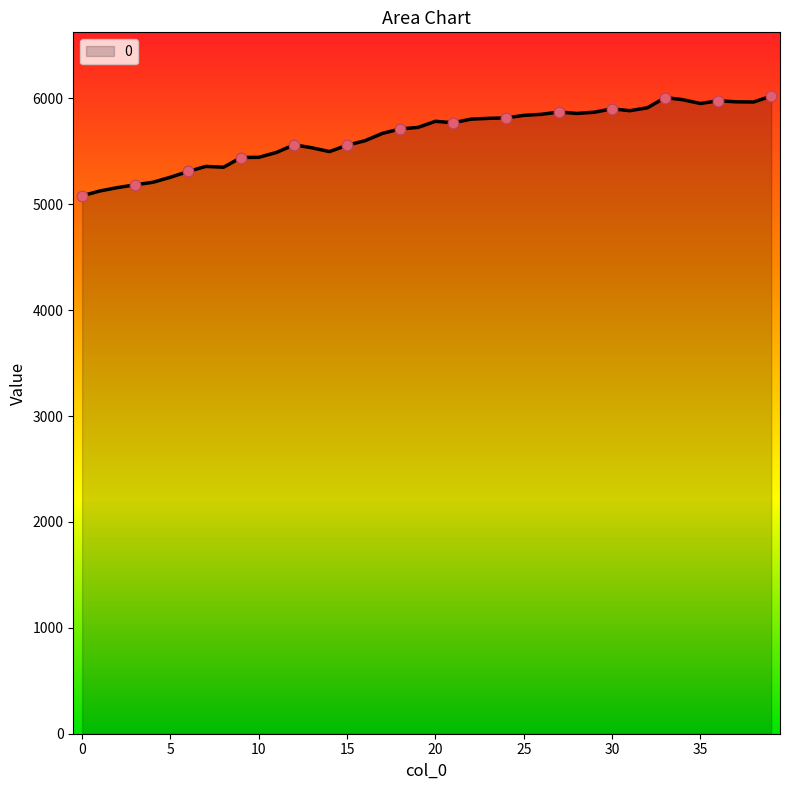

What is the smallest value displayed?

5079